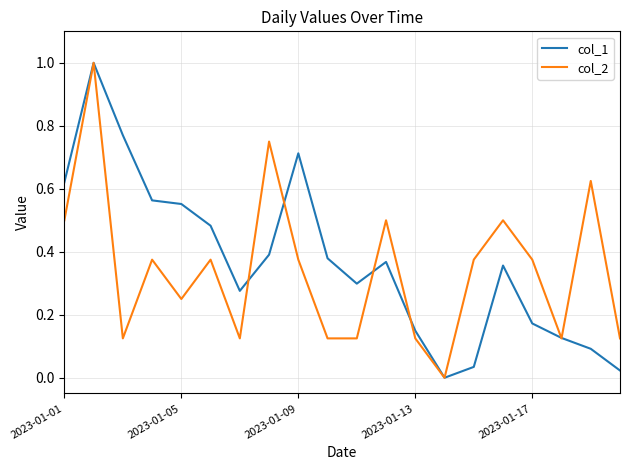

What is the maximum value for col_2?

1.0